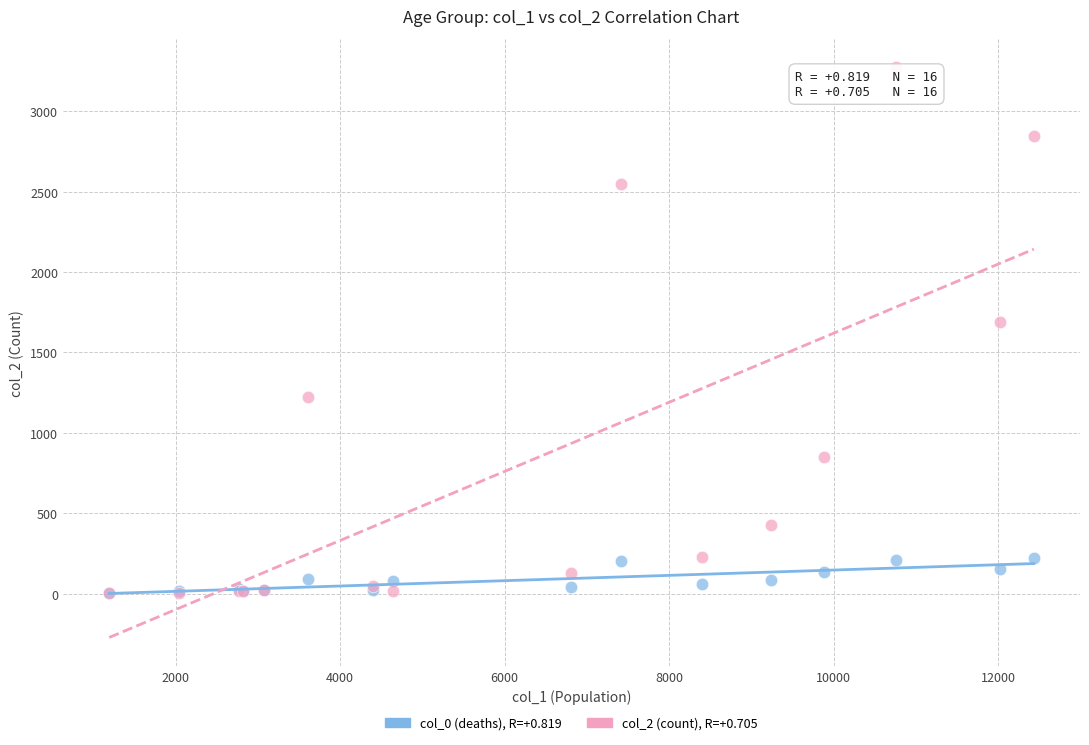

Across all series, what Y value is closest to 1638?

1690